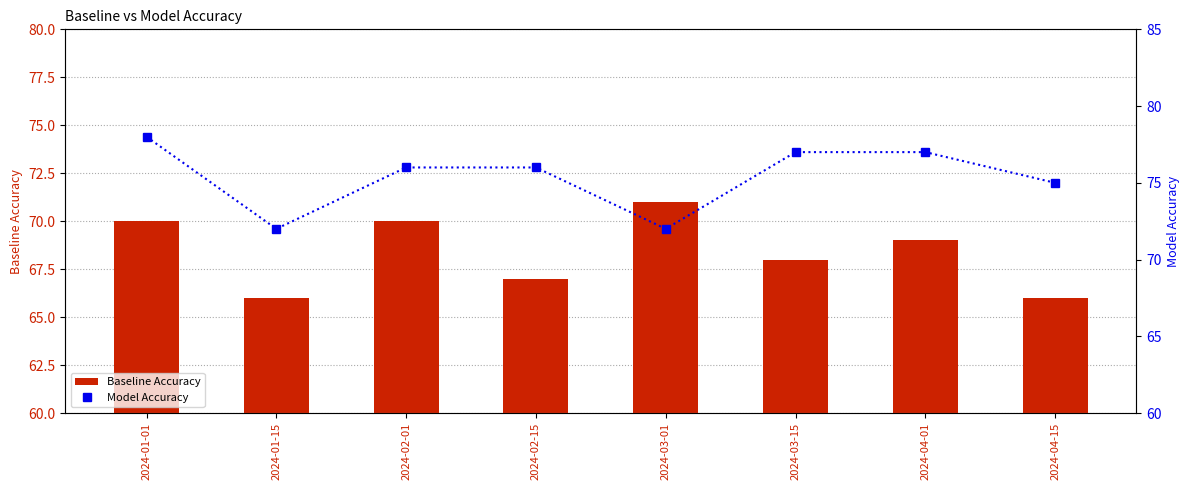

List the series in order of their overall mean, highest first.

Model Accuracy, Baseline Accuracy